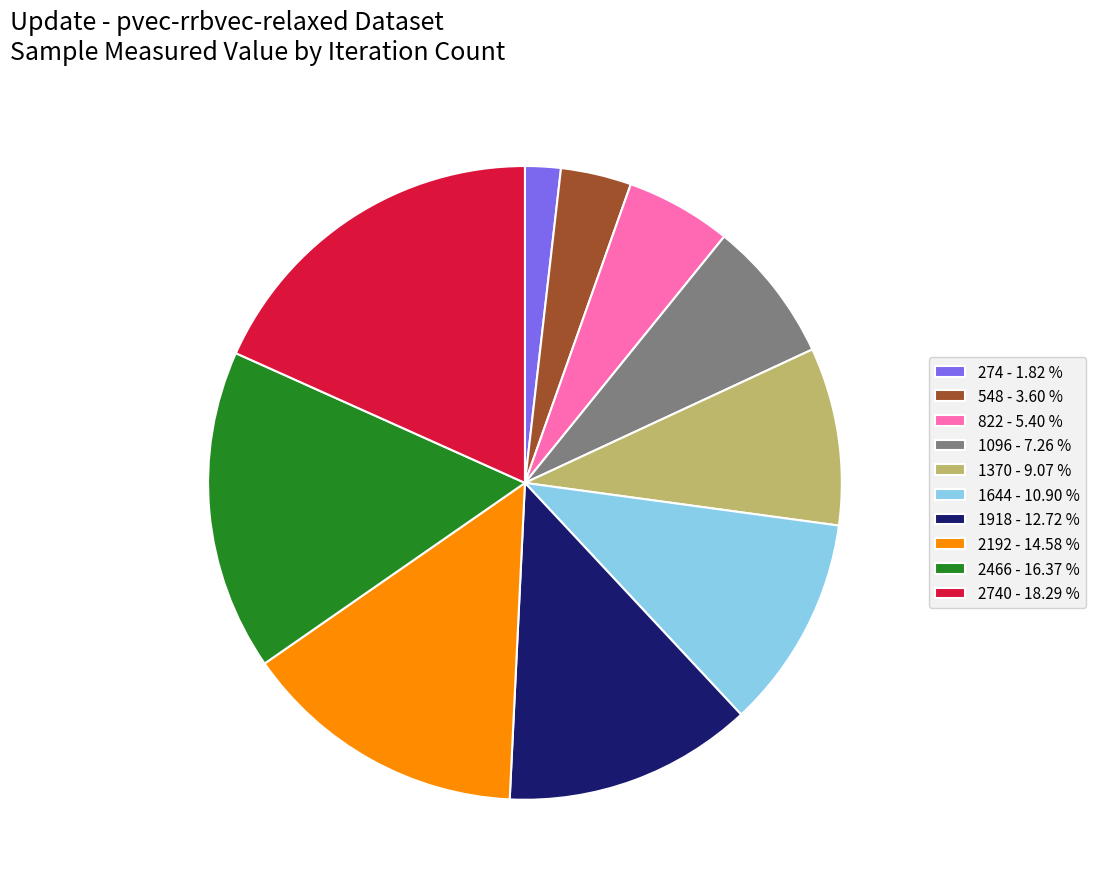

Combined, do 1918 - 12.72 % and 2466 - 16.37 % account for over 50%?

No